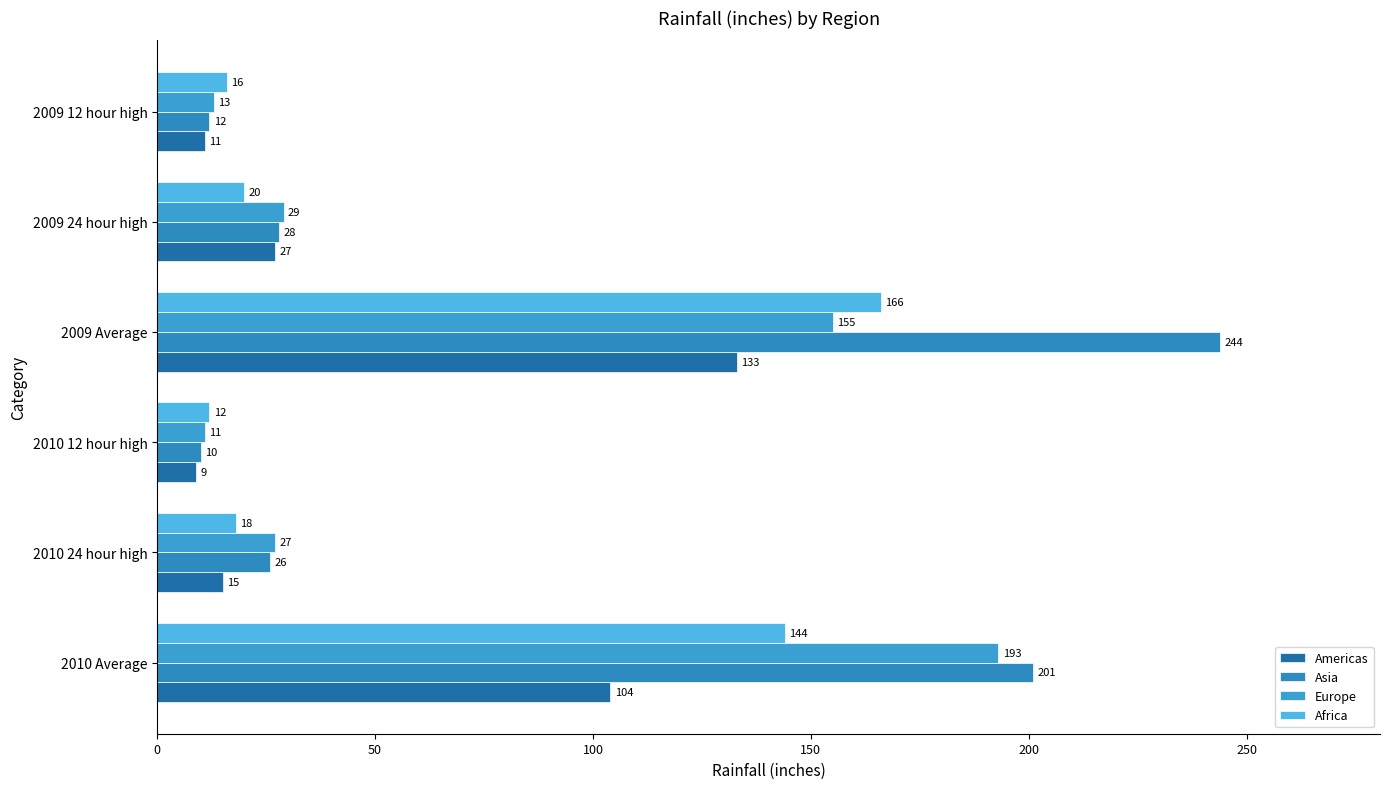

How many data points does each series have?

6